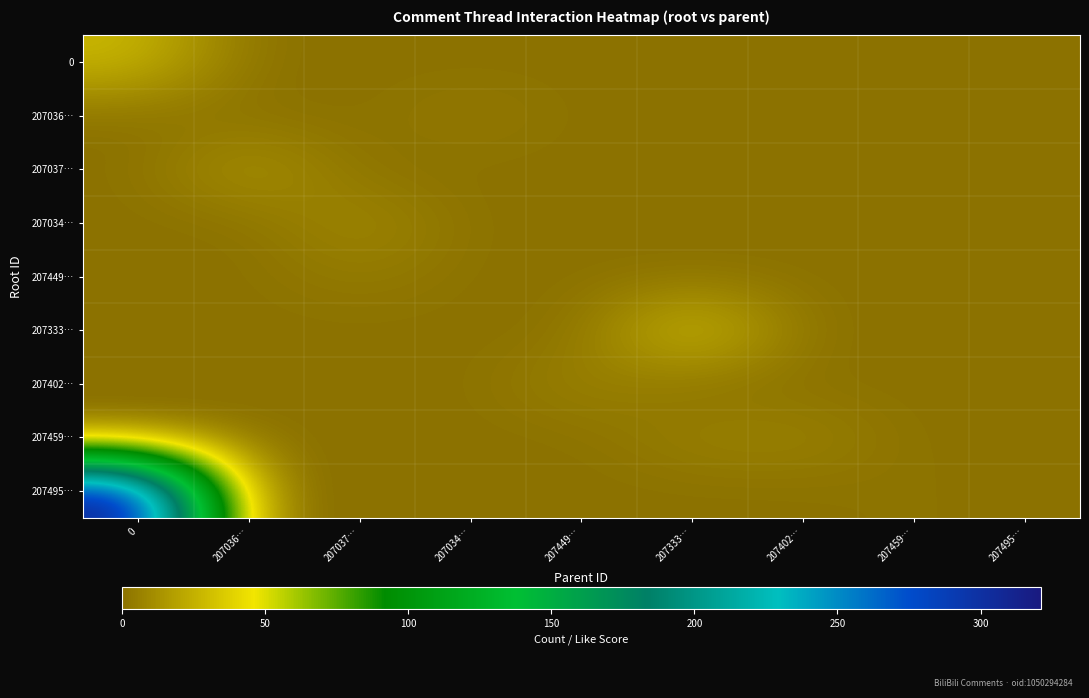

Which series has the largest total across all categories?

207495…